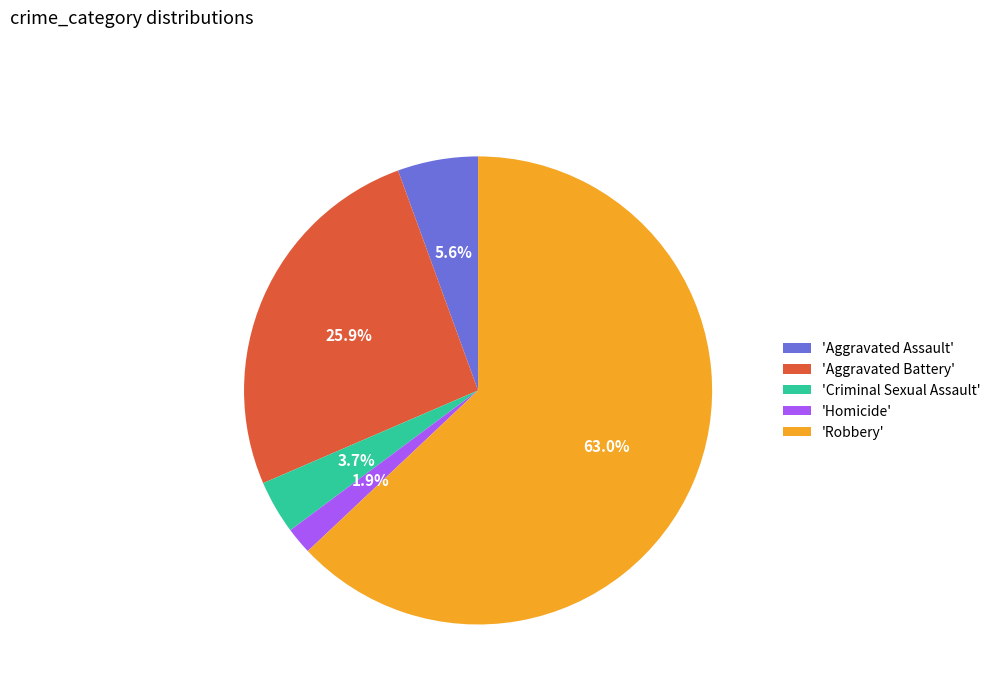

Is the sum of 'Criminal Sexual Assault' and 'Homicide' greater than half?

No